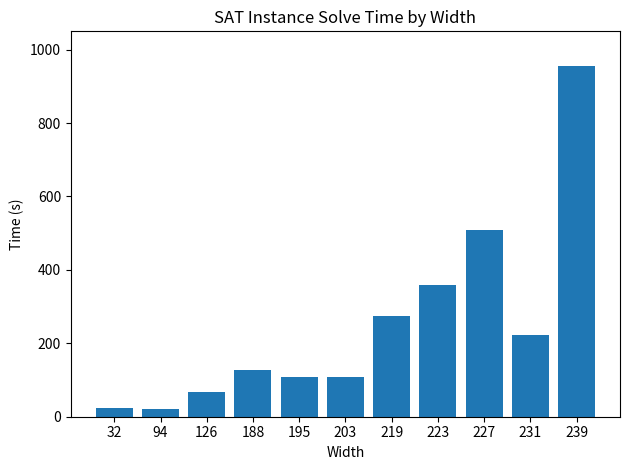

Does the chart contain stacked bars?

No